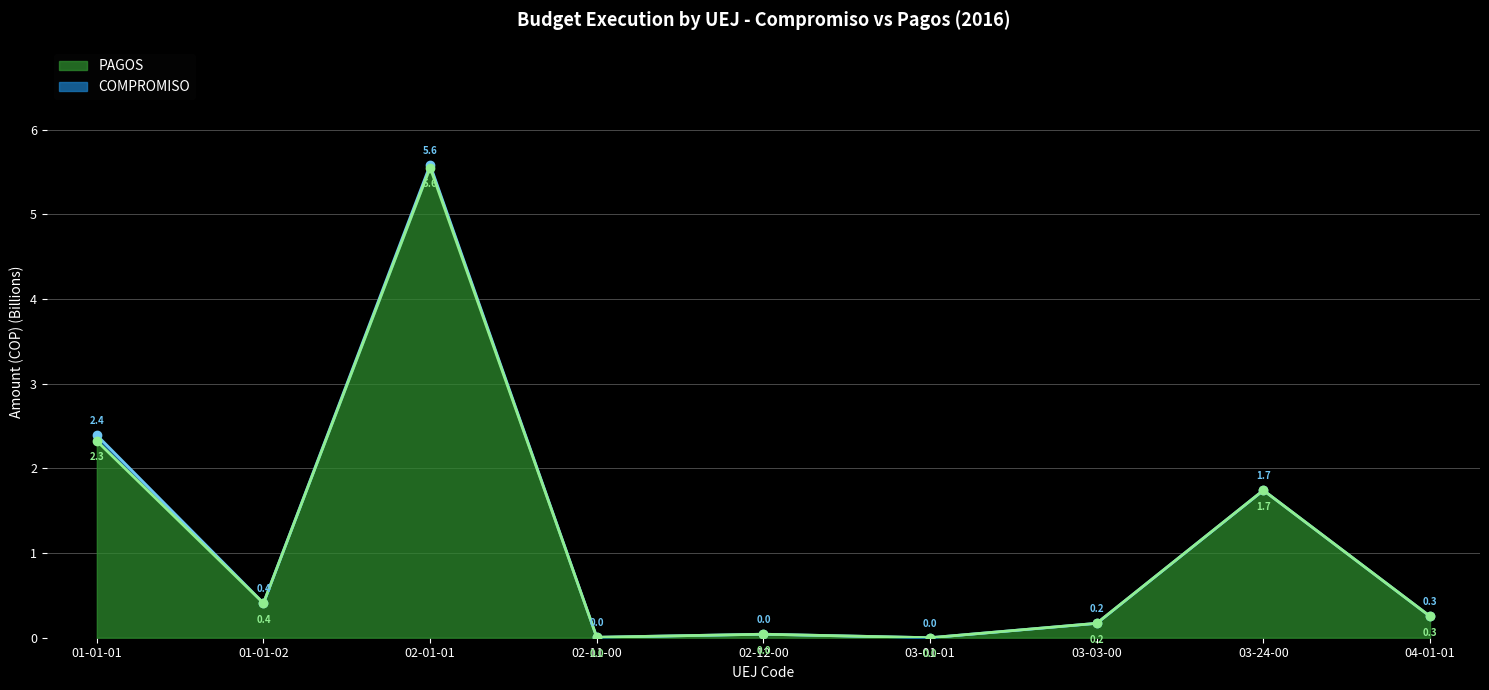

How many values in the COMPROMISO series exceed 0?

8